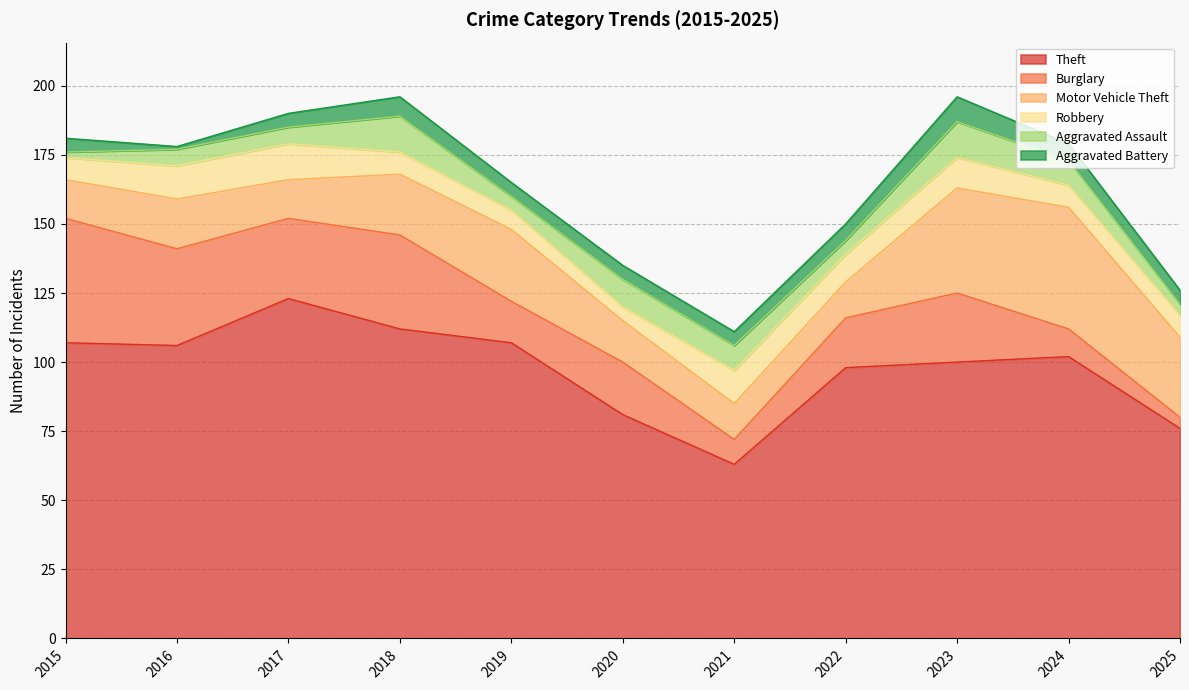

What is the difference between the second highest and minimum values in the Aggravated Battery series?

6